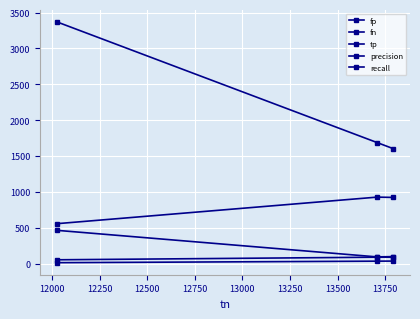

Reading left to right, transcribe all the data shown in this chart.

fp: 3370.0	1689.0	1604.0
fn: 465.0	95.0	99.0
tp: 558.0	928.0	924.0
precision: 14.2	35.5	36.6
recall: 54.5	90.7	90.3